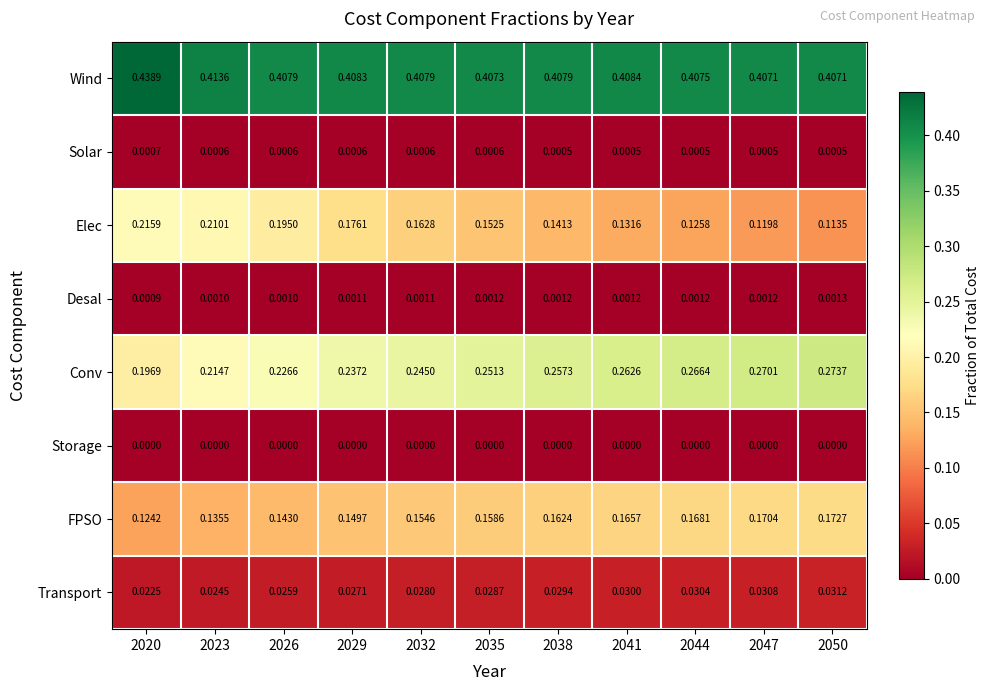

Rank the series by their maximum value, from lowest to highest.

Storage, Solar, Desal, Transport, FPSO, Elec, Conv, Wind